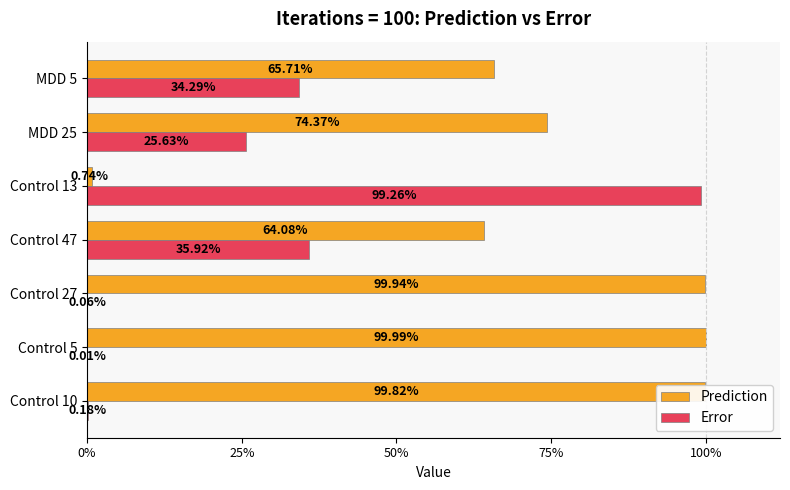

Reading left to right, list all the values displayed in this chart.

Prediction: 1.0	1.0	1.0	0.6	0.0	0.7	0.7
Error: 0.0	0.0	0.0	0.4	1.0	0.3	0.3